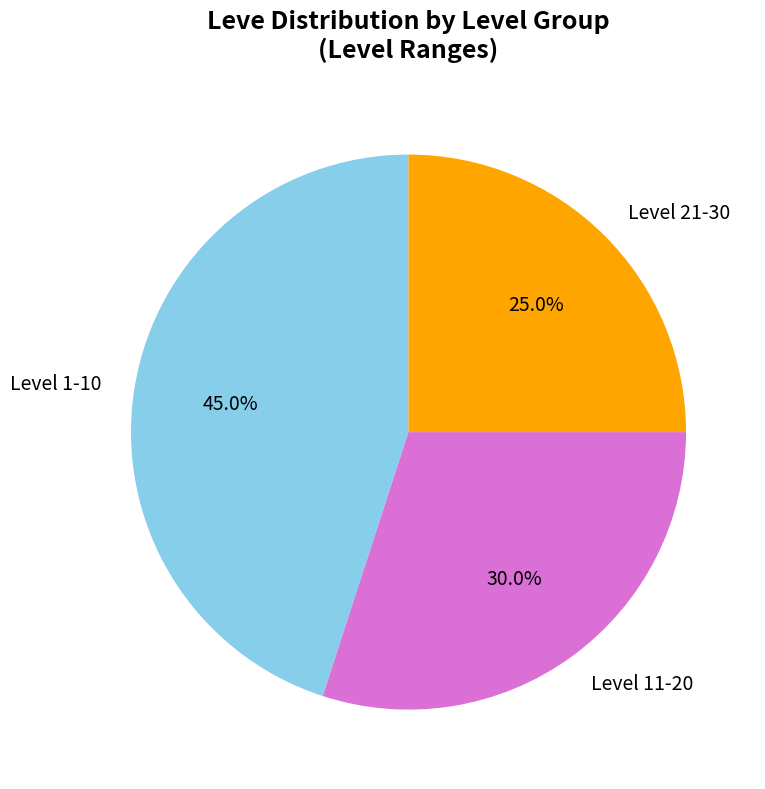

Combined, do Level 1-10 and Level 11-20 account for over 50%?

Yes